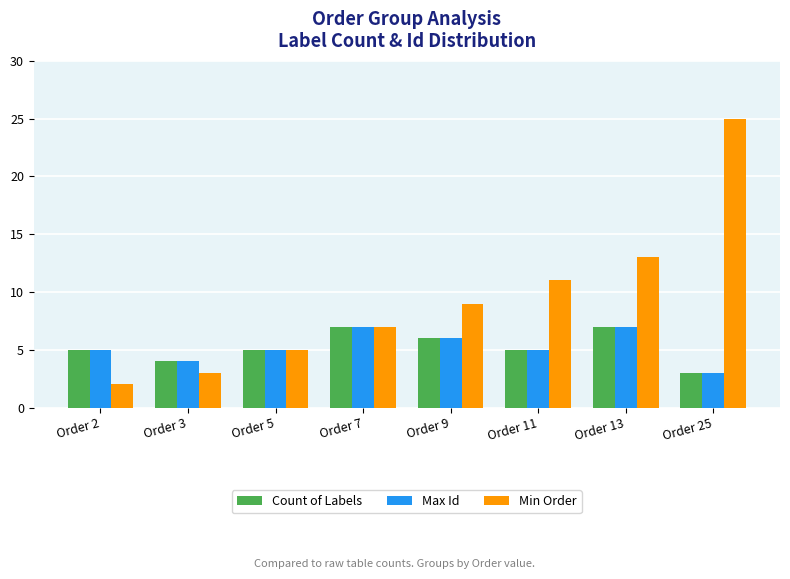

What is the total value across all series at Order 5?

15